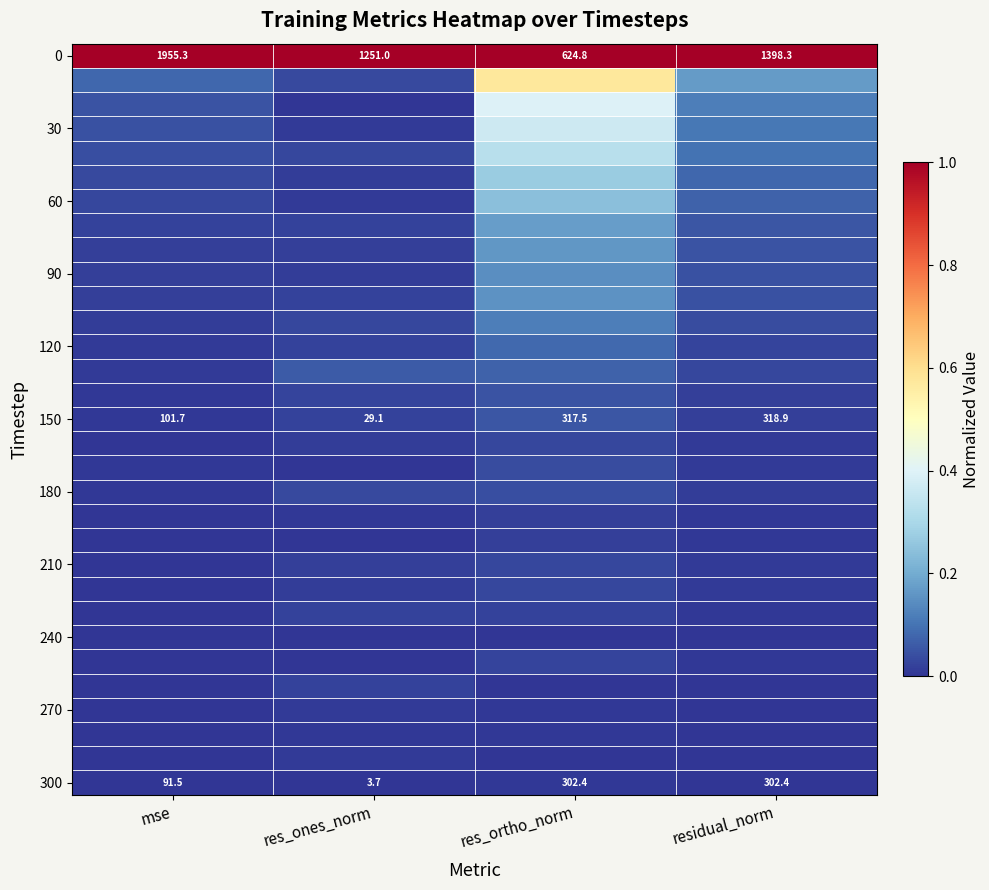

Which has a higher value, res_ones_norm or res_ortho_norm?

res_ones_norm